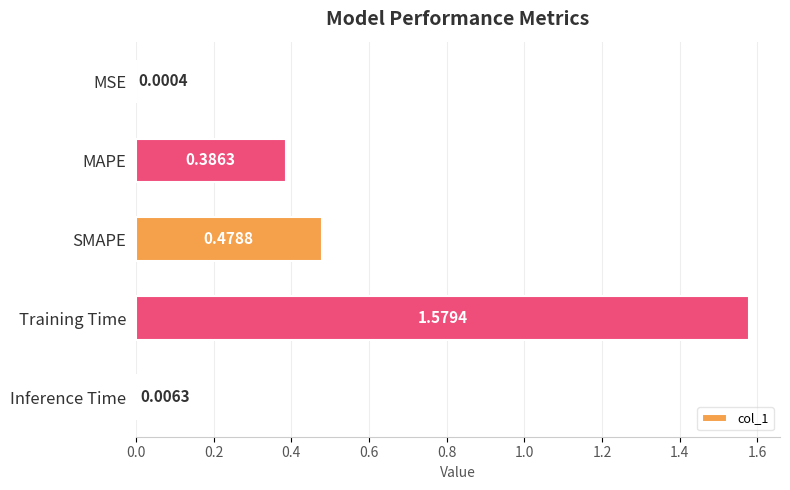

Which category has the highest value across all series?

Training Time